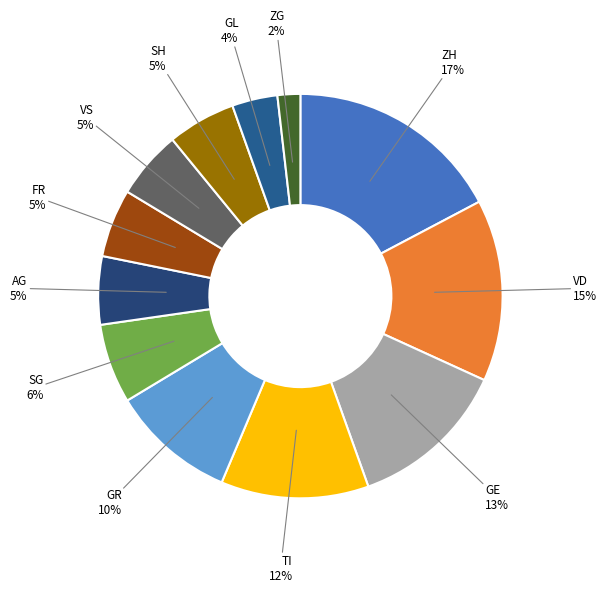

How many segments does this pie chart have?

12